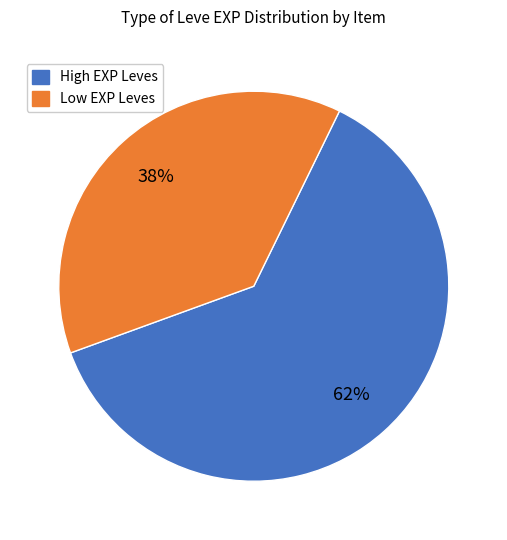

How many segments does this pie chart have?

2